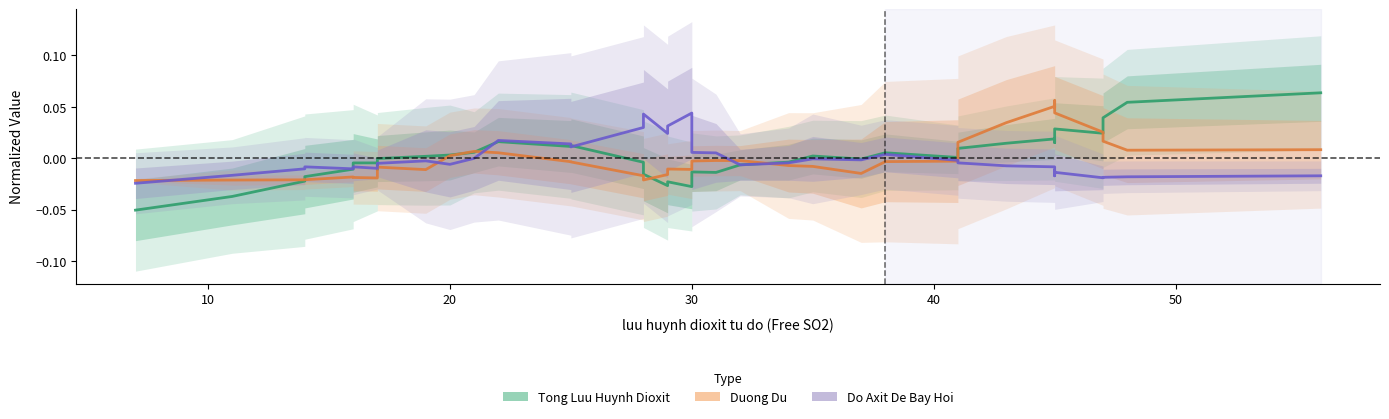

Which series has the largest range (max minus min)?

Tong Luu Huynh Dioxit